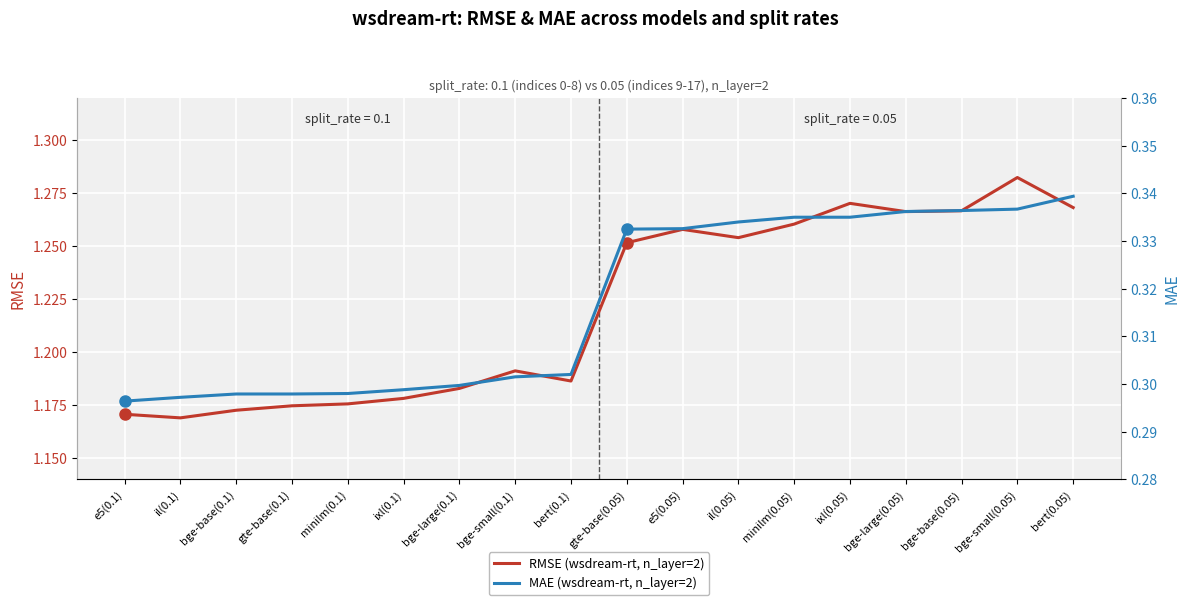

Between bert(0.1) and bge-small(0.05), which is larger?

bge-small(0.05)